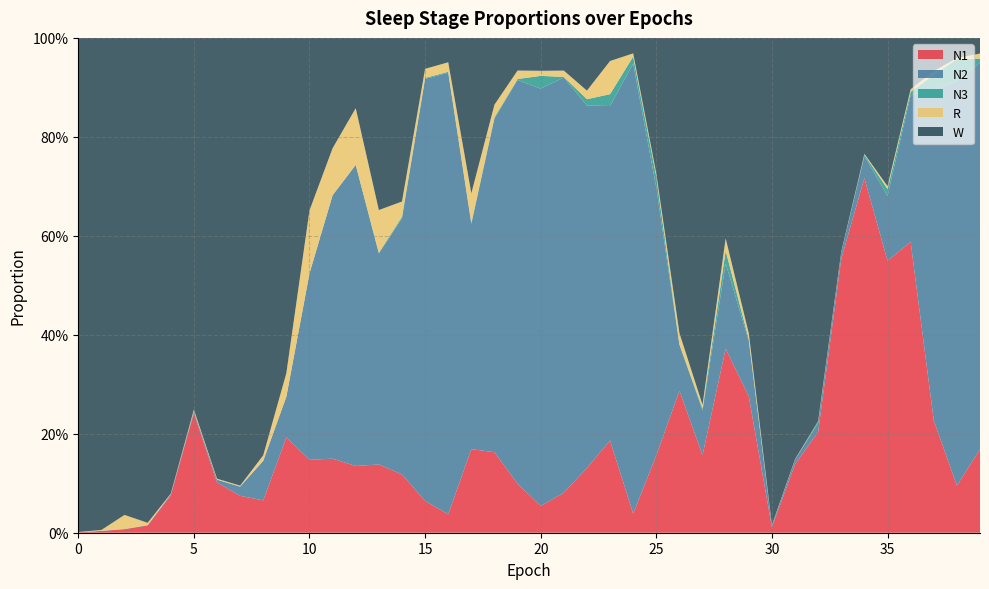

Reading right to left, extract all data points from this chart.

N1: 39=0.2	38=0.1	37=0.2	36=0.6	35=0.5	34=0.7	33=0.6	32=0.2	31=0.1	30=0.0	29=0.3	28=0.4	27=0.2	26=0.3	25=0.2	24=0.0	23=0.2	22=0.1	21=0.1	20=0.1	19=0.1	18=0.2	17=0.2	16=0.0	15=0.1	14=0.1	13=0.1	12=0.1	11=0.1	10=0.1	9=0.2	8=0.1	7=0.1	6=0.1	5=0.2	4=0.1	3=0.0	2=0.0	1=0.0	0=0.0
N2: 39=0.8	38=0.8	37=0.7	36=0.3	35=0.1	34=0.0	33=0.0	32=0.0	31=0.0	30=0.0	29=0.1	28=0.2	27=0.1	26=0.1	25=0.5	24=0.9	23=0.7	22=0.7	21=0.8	20=0.8	19=0.8	18=0.7	17=0.5	16=0.9	15=0.9	14=0.5	13=0.4	12=0.6	11=0.5	10=0.4	9=0.1	8=0.1	7=0.0	6=0.0	5=0.0	4=0.0	3=0.0	2=0.0	1=0.0	0=0.0
N3: 39=0.0	38=0.0	37=0.0	36=0.0	35=0.0	34=0.0	33=0.0	32=0.0	31=0.0	30=0.0	29=0.0	28=0.0	27=0.0	26=0.0	25=0.0	24=0.0	23=0.0	22=0.0	21=0.0	20=0.0	19=0.0	18=0.0	17=0.0	16=0.0	15=0.0	14=0.0	13=0.0	12=0.0	11=0.0	10=0.0	9=0.0	8=0.0	7=0.0	6=0.0	5=0.0	4=0.0	3=0.0	2=0.0	1=0.0	0=0.0
R: 39=0.0	38=0.0	37=0.0	36=0.0	35=0.0	34=0.0	33=0.0	32=0.0	31=0.0	30=0.0	29=0.0	28=0.0	27=0.0	26=0.0	25=0.0	24=0.0	23=0.1	22=0.0	21=0.0	20=0.0	19=0.0	18=0.0	17=0.1	16=0.0	15=0.0	14=0.0	13=0.1	12=0.1	11=0.1	10=0.1	9=0.0	8=0.0	7=0.0	6=0.0	5=0.0	4=0.0	3=0.0	2=0.0	1=0.0	0=0.0
W: 39=0.0	38=0.0	37=0.1	36=0.1	35=0.3	34=0.2	33=0.4	32=0.8	31=0.9	30=1.0	29=0.6	28=0.4	27=0.7	26=0.6	25=0.3	24=0.0	23=0.0	22=0.1	21=0.1	20=0.1	19=0.1	18=0.1	17=0.3	16=0.0	15=0.1	14=0.3	13=0.3	12=0.1	11=0.2	10=0.3	9=0.7	8=0.8	7=0.9	6=0.9	5=0.8	4=0.9	3=1.0	2=1.0	1=1.0	0=1.0